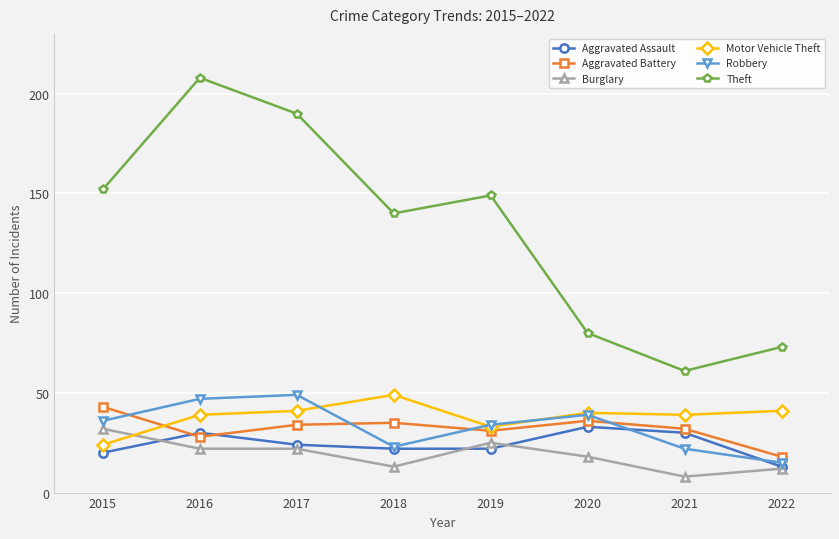

What is the total value across all series at 2019?

294